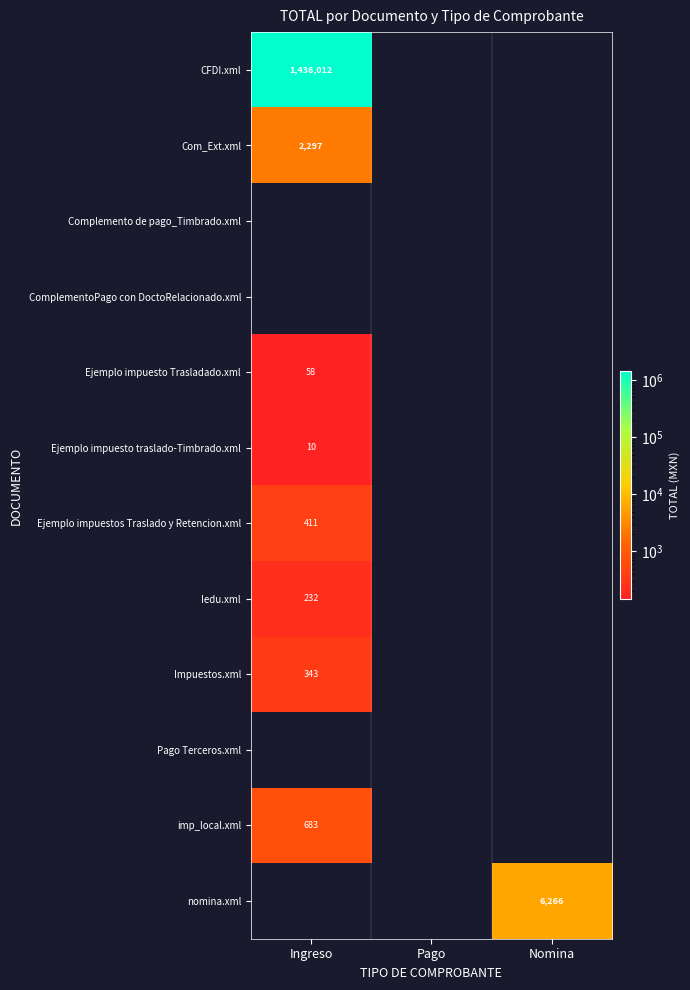

How many data points does each series have?

3